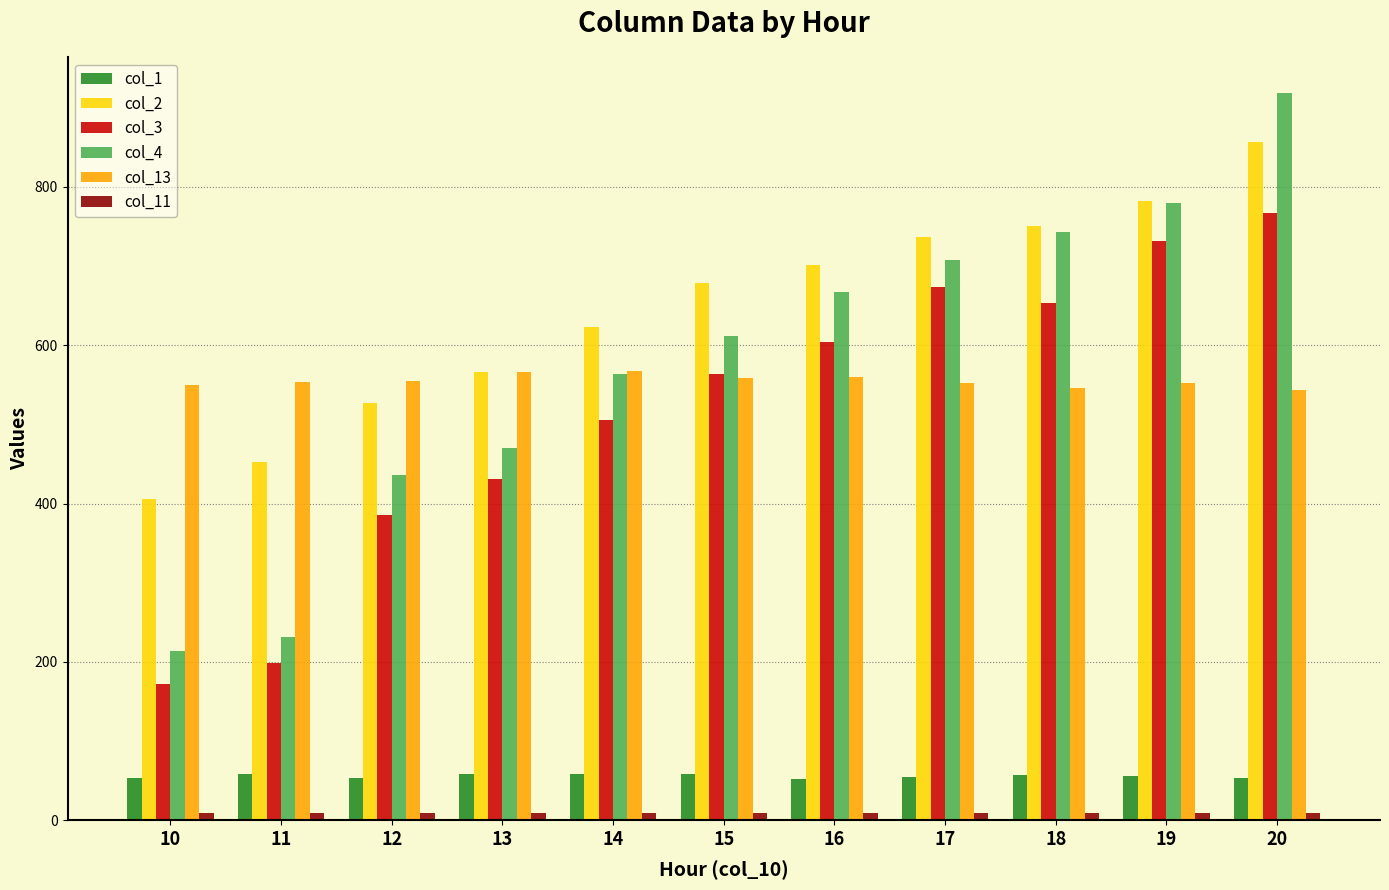

What is the difference between the maximum and minimum values in the col_3 series?

595